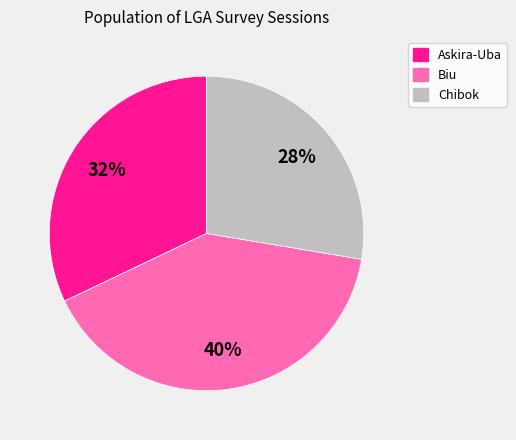

Does any single category account for the majority?

No